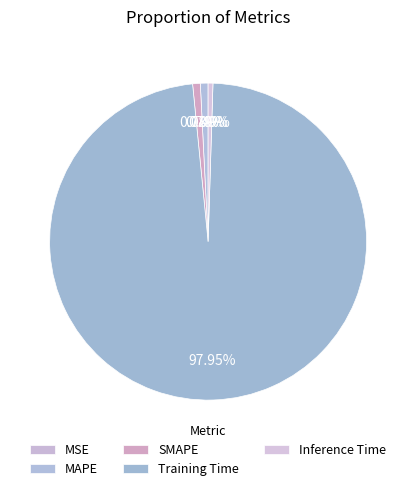

How many slices are in this pie chart?

5